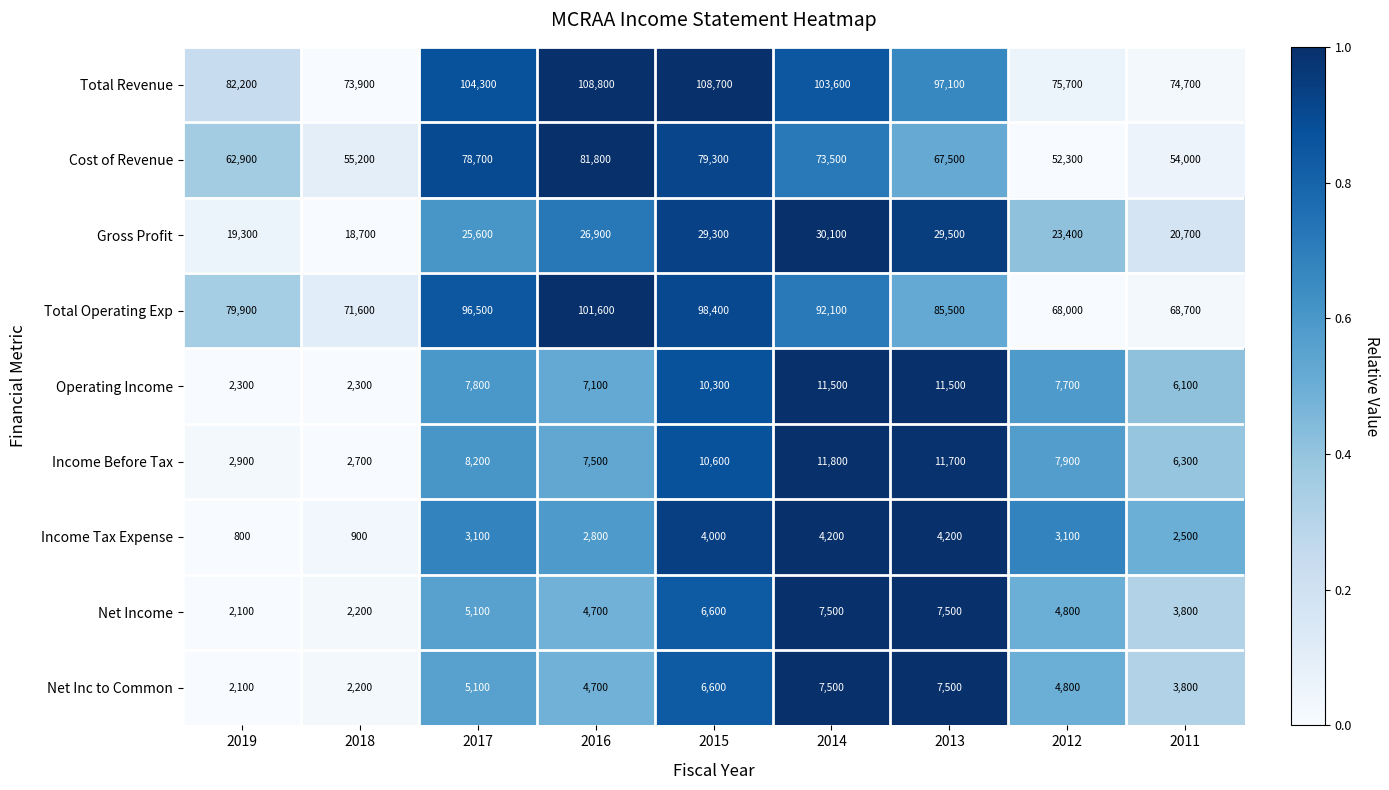

What is the difference between the Operating Income values at 2011 and 2012?

1600